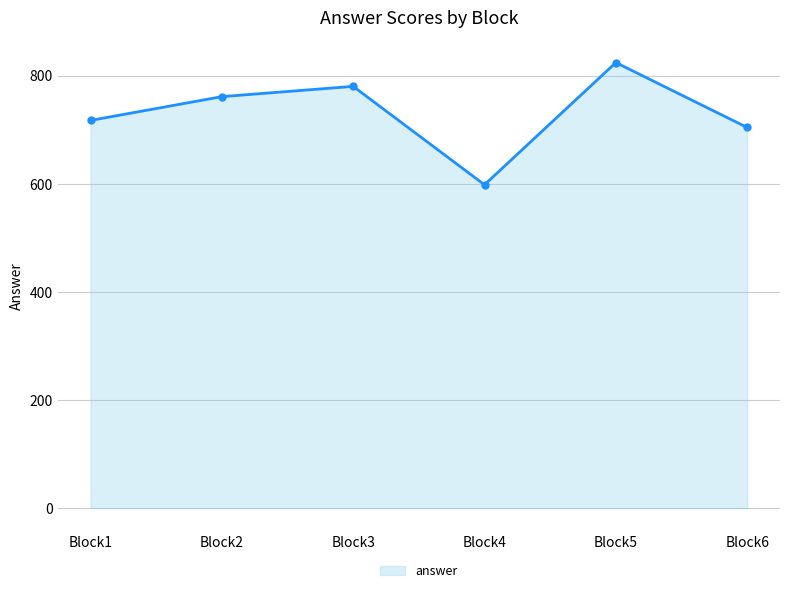

Where is the first local minimum?

Block4